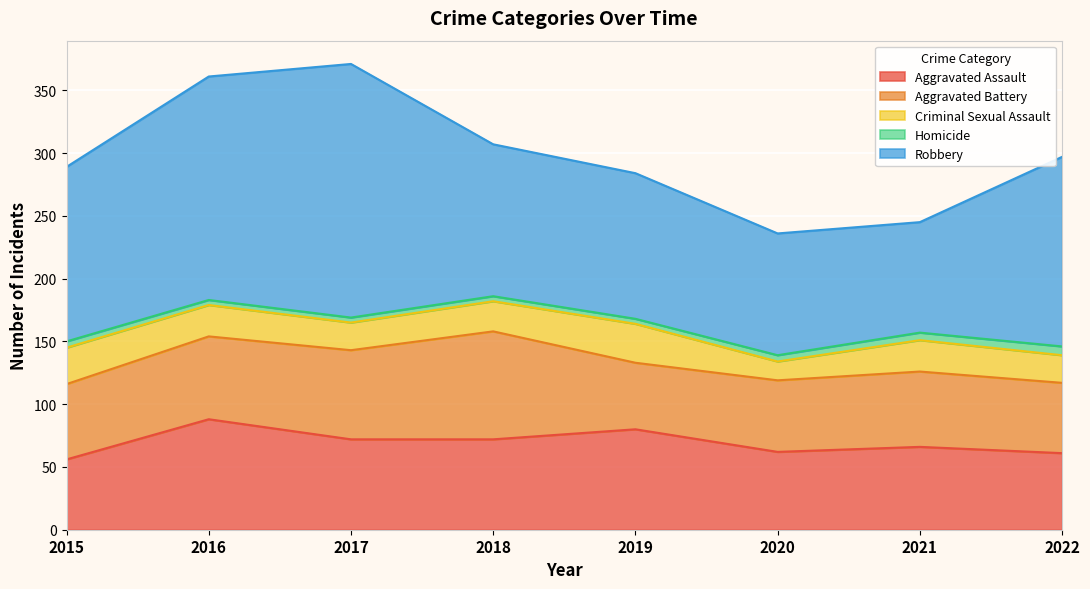

At which category does Criminal Sexual Assault reach its first local valley?

2017